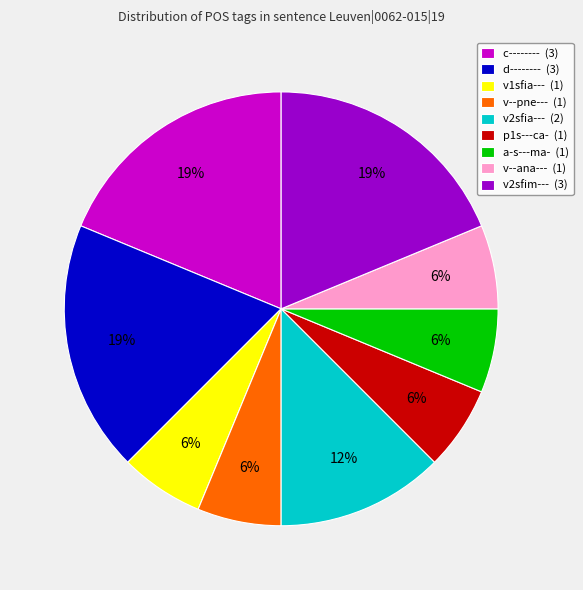

Count the number of slices in the pie.

9